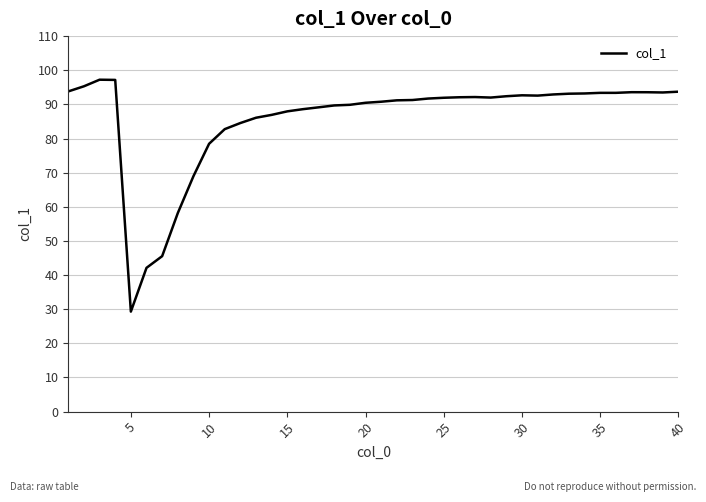

What is the greatest value displayed?

97.2